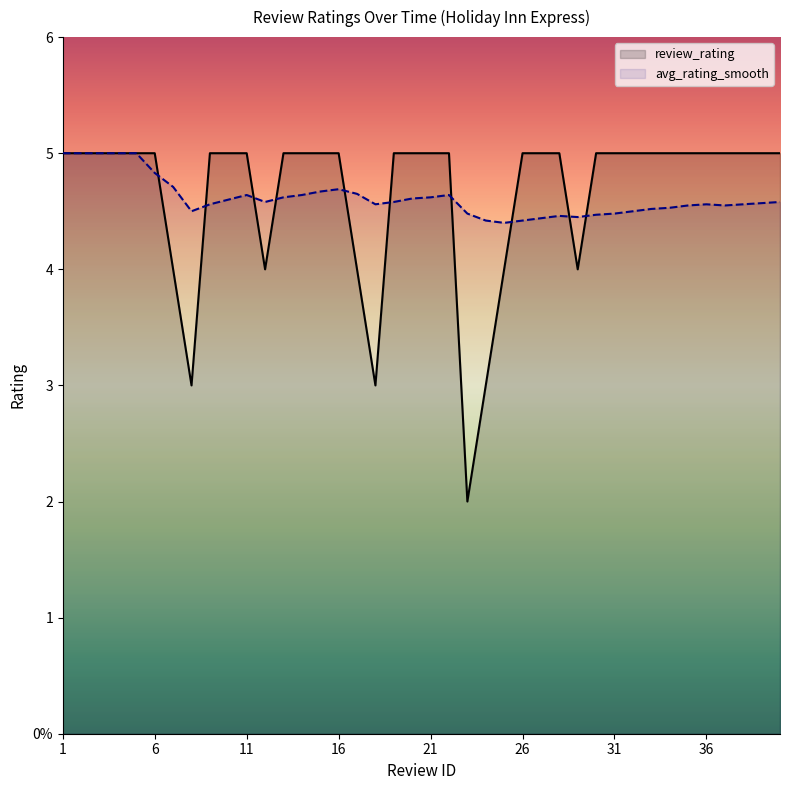

Rank the series at 28 from highest to lowest value.

review_rating, avg_rating_smooth